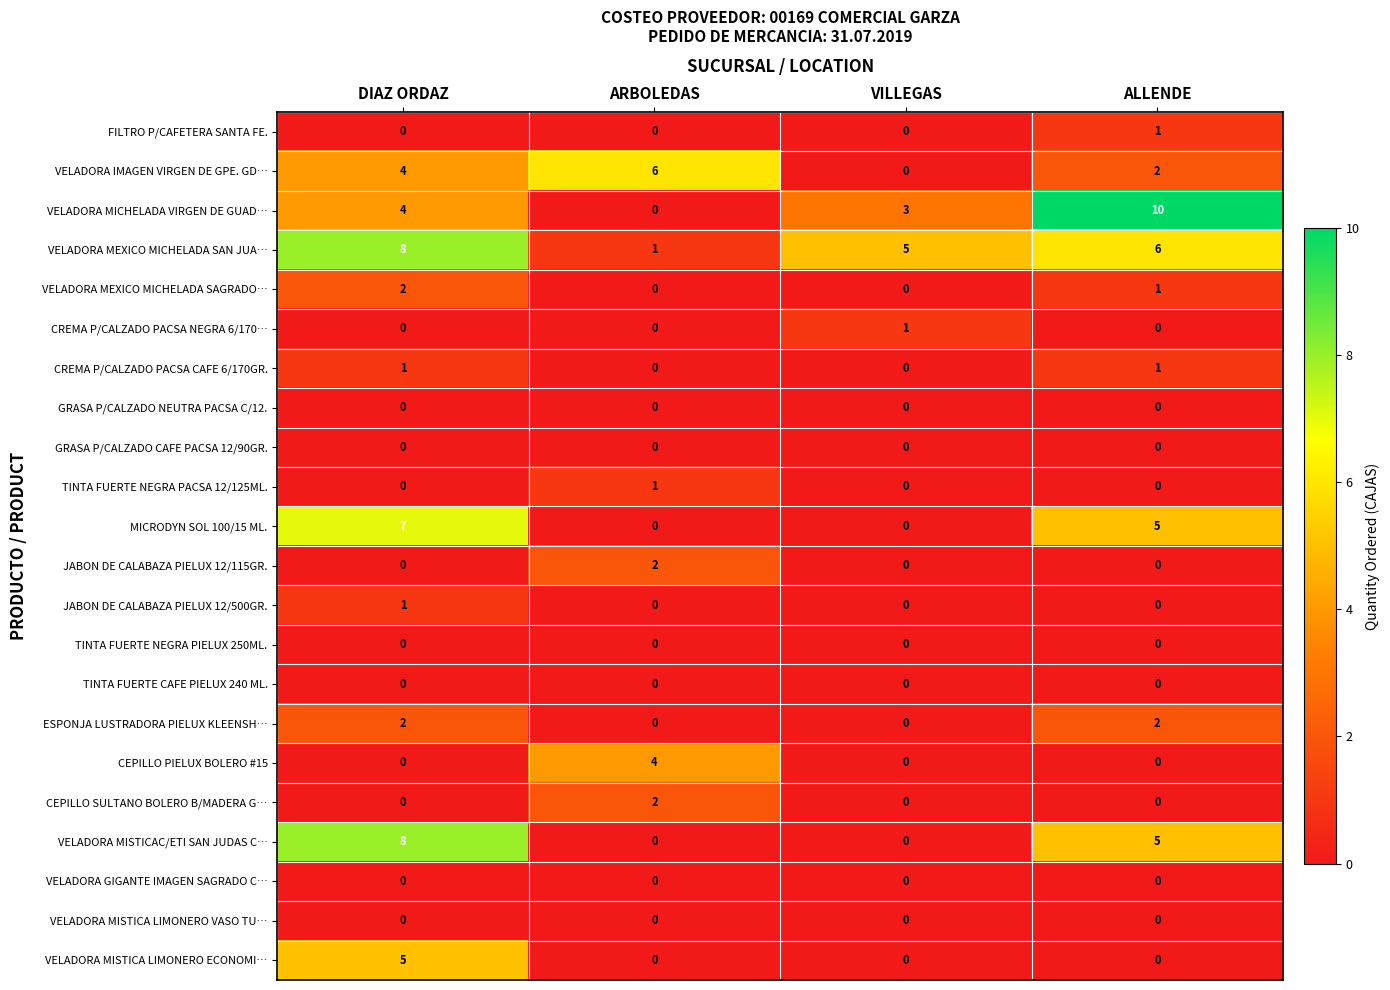

Which series has the widest spread of values?

VELADORA MICHELADA VIRGEN DE GUAD…